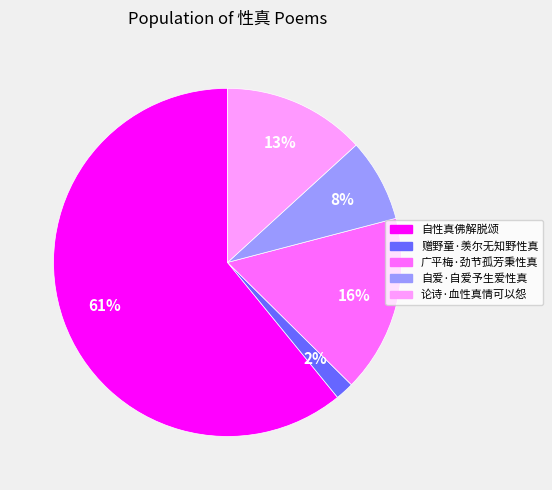

Between 广平梅·劲节孤芳秉性真 and 自性真佛解脱颂, which is larger?

自性真佛解脱颂